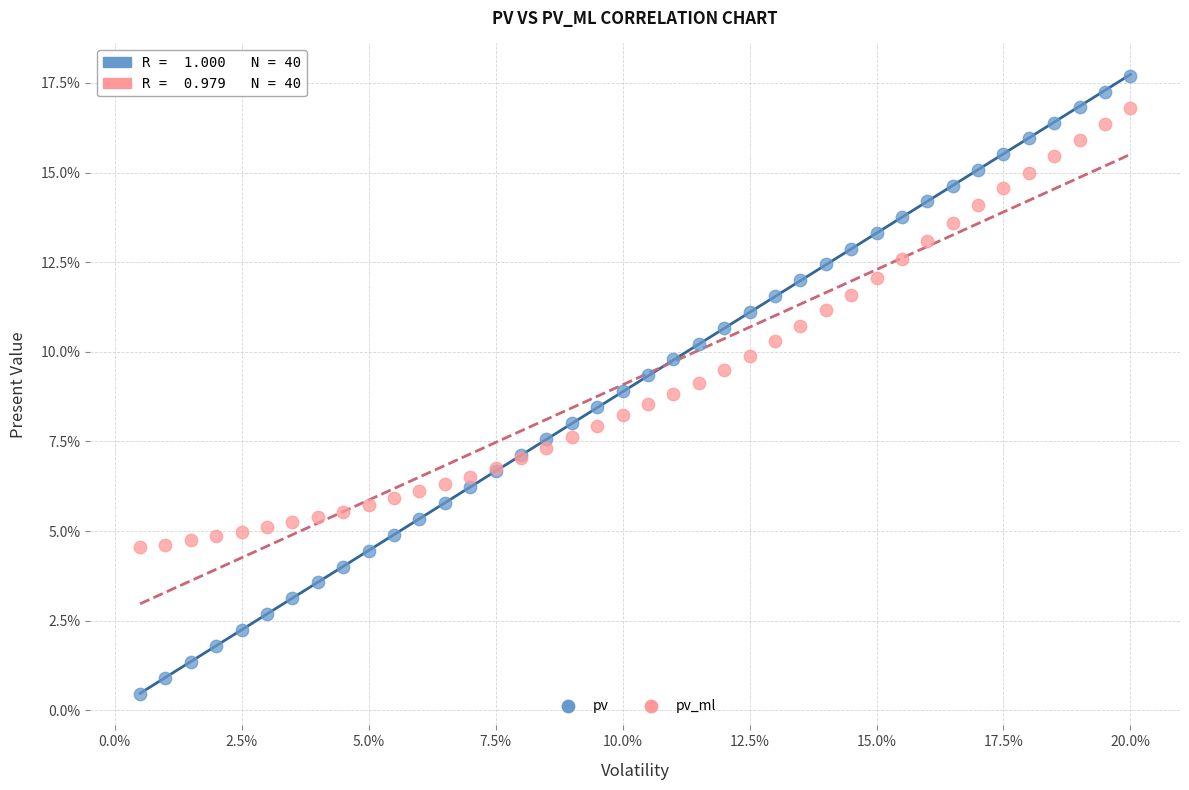

Which series contains the highest Y value?

pv